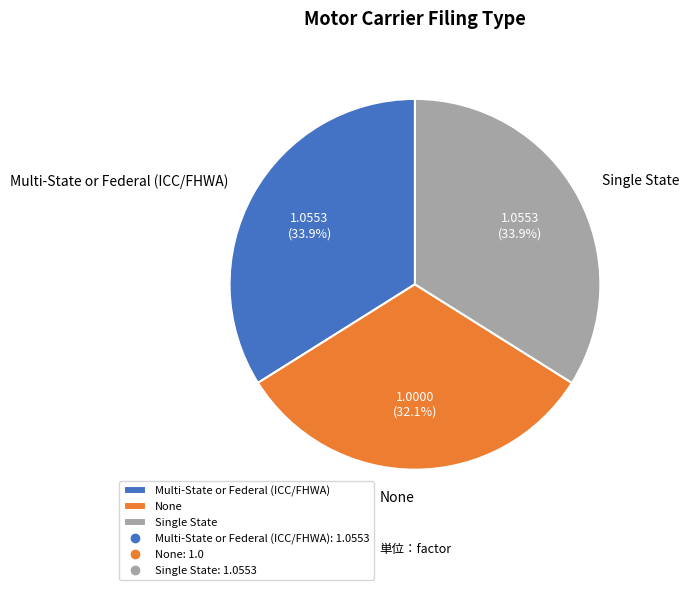

The None slice represents 32% of the pie. True or false?

True